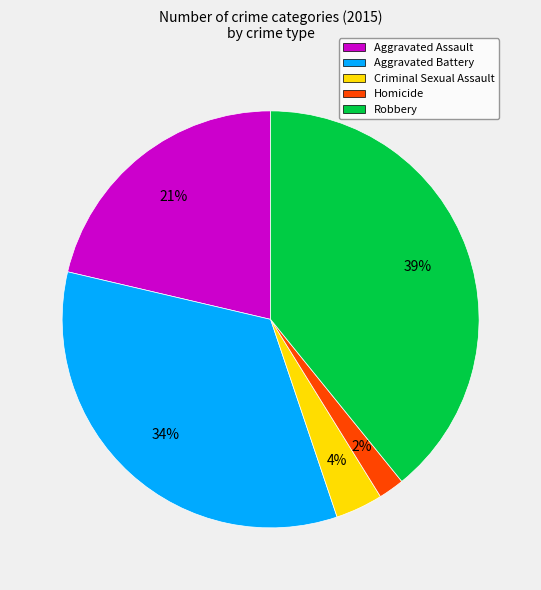

Do Aggravated Battery and Aggravated Assault together represent more than half of the pie?

Yes